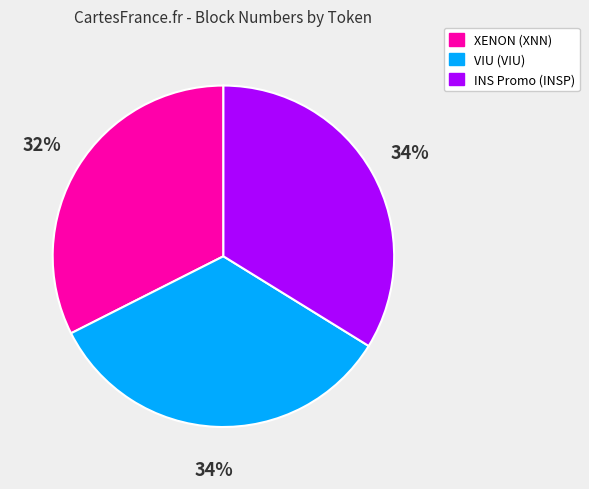

Is there a majority slice in this chart?

No